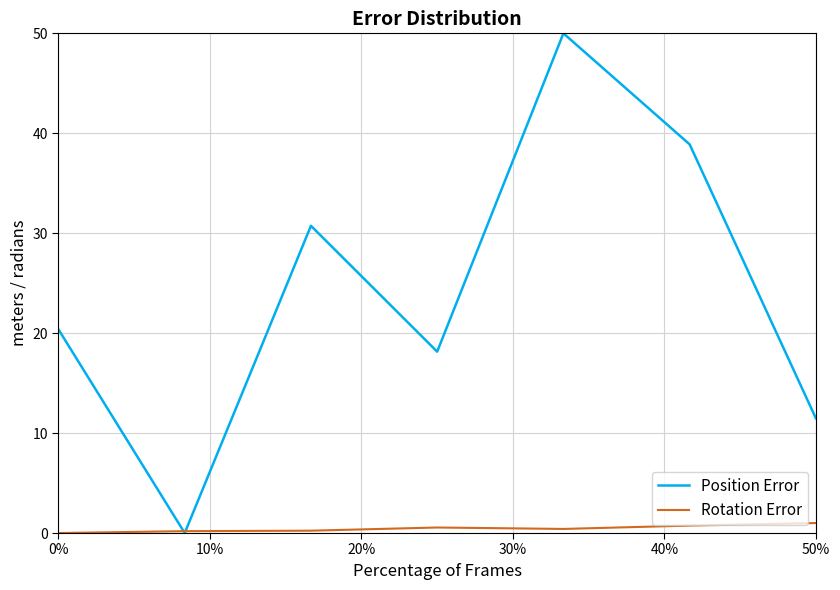

What is the maximum value shown in the chart?

50.0